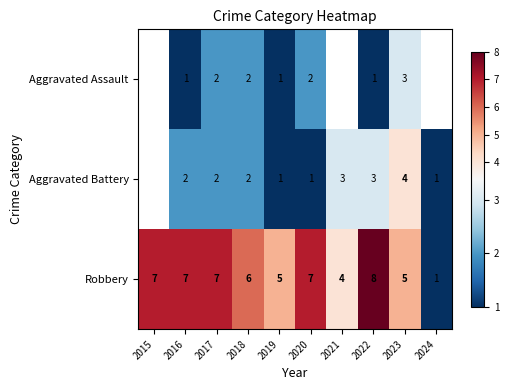

Is the value of Aggravated Assault at 2023 greater than the value of Aggravated Battery at 2019?

Yes